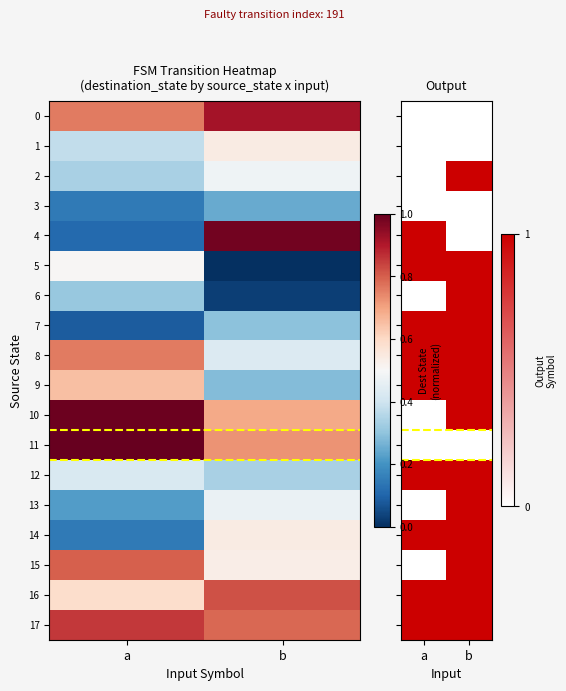

What is the sum of all 12 values?

2